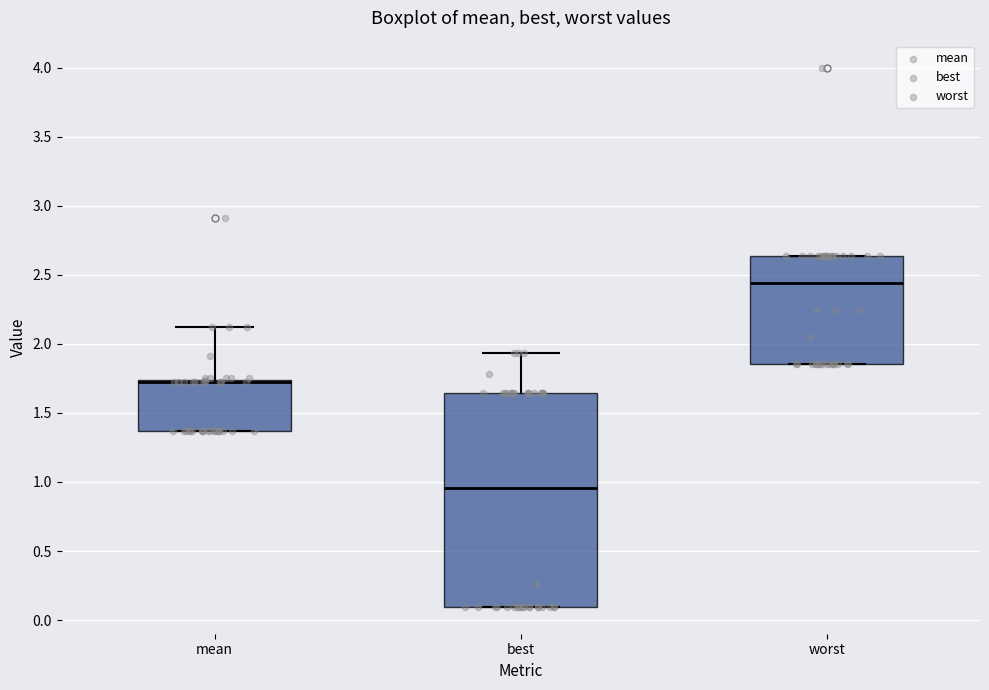

Reading left to right, transcribe this box plot: for each box, give where its median line is, the range the box spans, and where its two whiskers end, as read against the y-axis. The values are not printed on the chart, so give them approximately, as read against the axis.

mean: median 1.70 (drawn on the box's upper edge), box 1.35 to 1.75, whiskers 1.35 to 2.10
best: median 0.95, box 0.10 to 1.65, whiskers 0.10 to 1.95
worst: median 2.45, box 1.85 to 2.65, whiskers 1.85 to 2.65